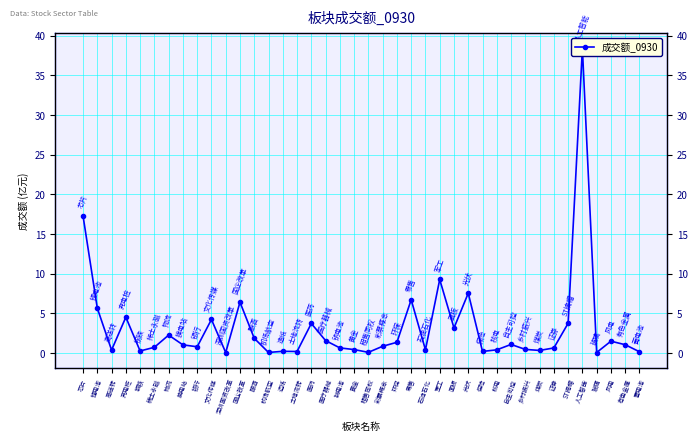

What is the value of the 19th point from the left?

0.7